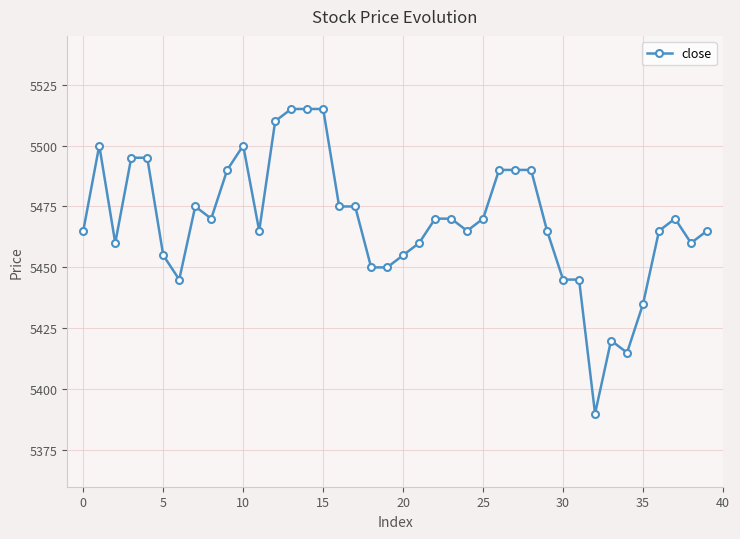

What is the minimum value shown in the chart?

5390